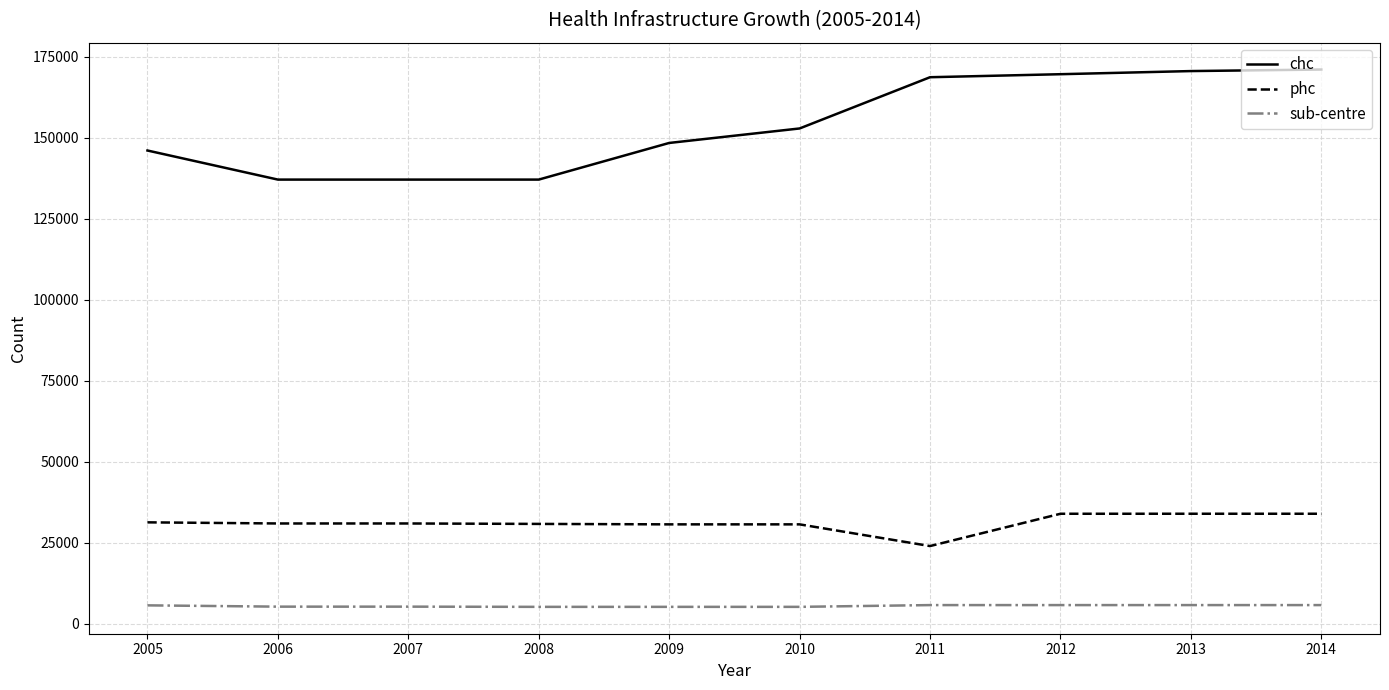

How many lines are shown in the chart?

3